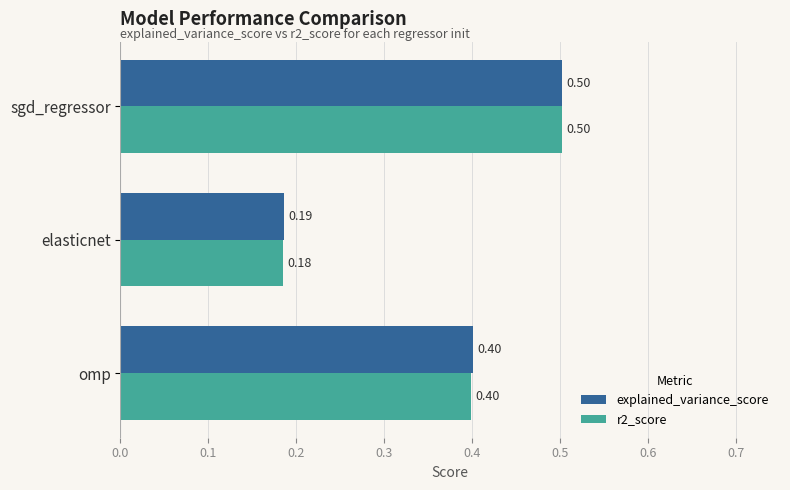

At which category is the sum across all series the highest?

sgd_regressor